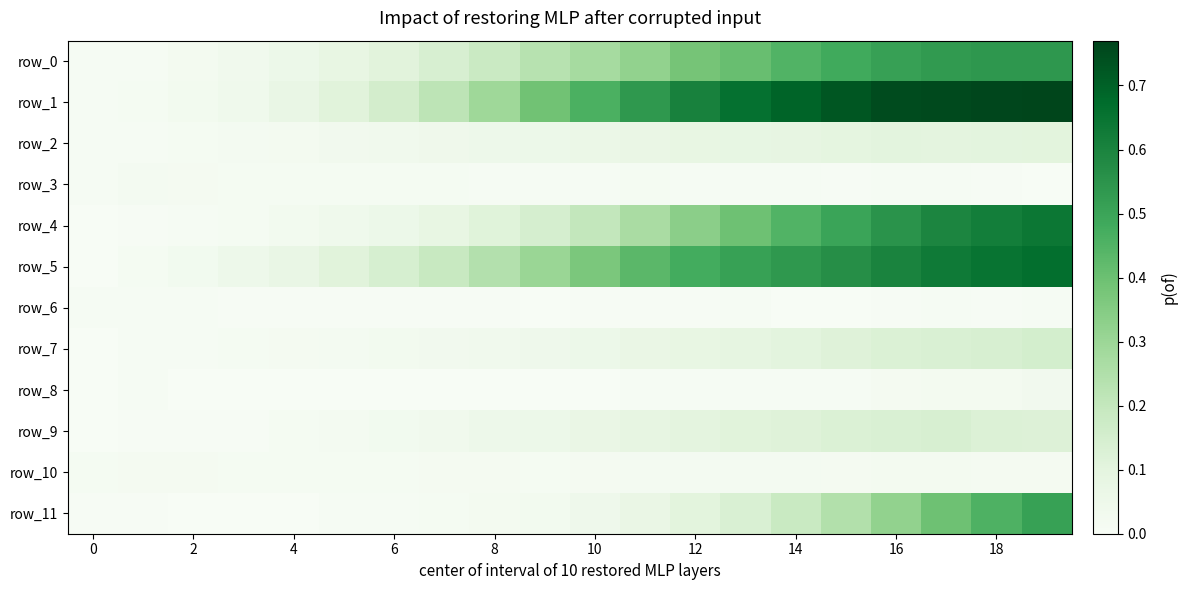

At how many categories does at least one series exceed 0?

20